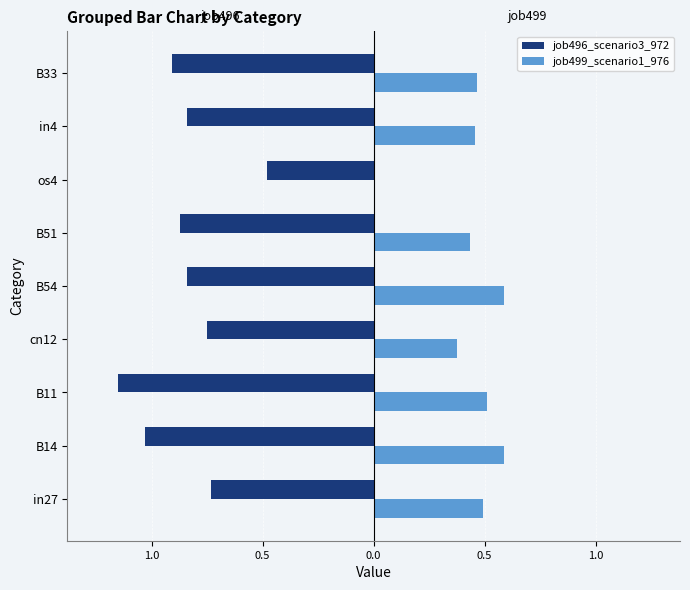

Reading left to right, list all the values displayed in this chart.

job496_scenario3_972: -0.7	-1.0	-1.1	-0.8	-0.8	-0.9	-0.5	-0.8	-0.9
job499_scenario1_976: 0.5	0.6	0.5	0.4	0.6	0.4	0.0	0.5	0.5